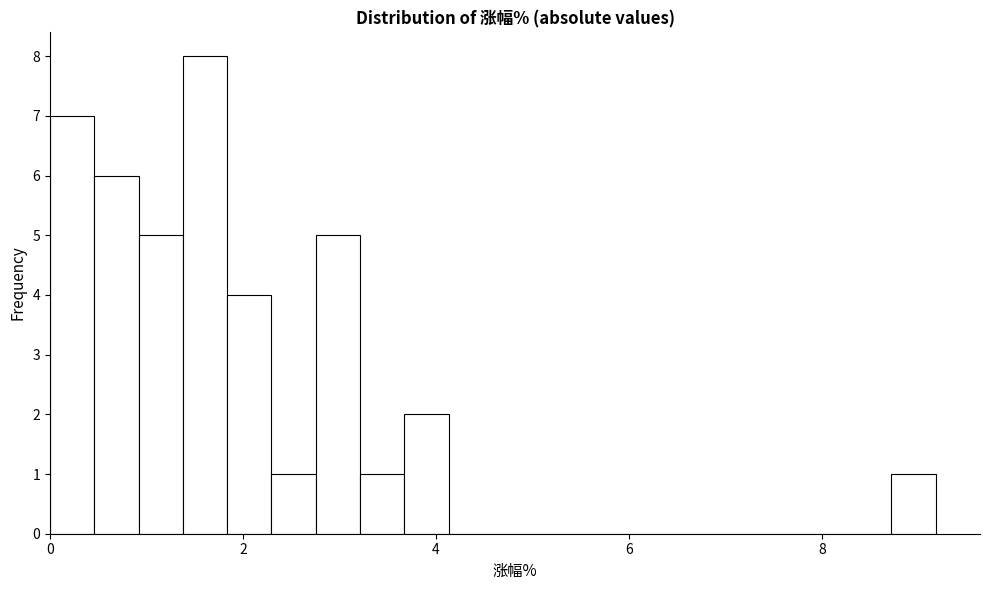

Around what value on the x-axis is the tallest bar? Give the approximate position of its centre, as read against the axis.

1.6